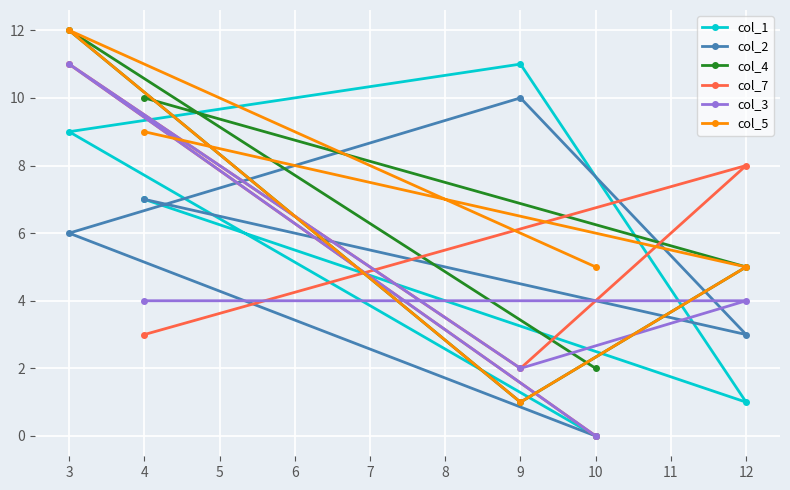

Does the chart display data point markers on the line(s)?

Yes